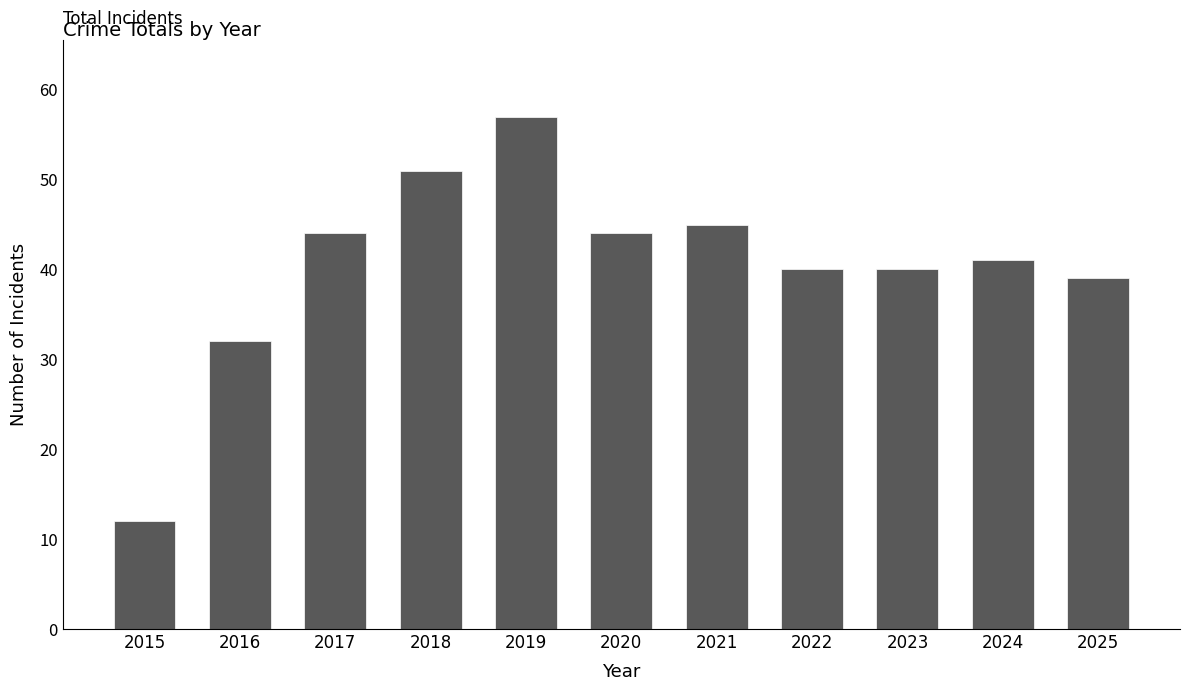

How many series are shown in this chart?

1